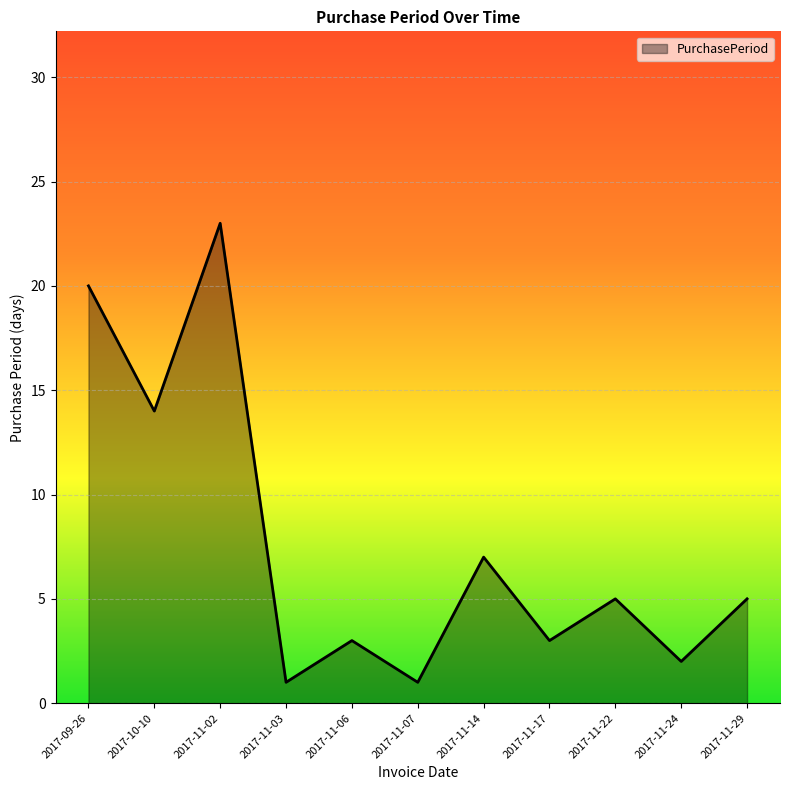

What is the difference between the values at 2017-11-06 and 2017-11-22?

2